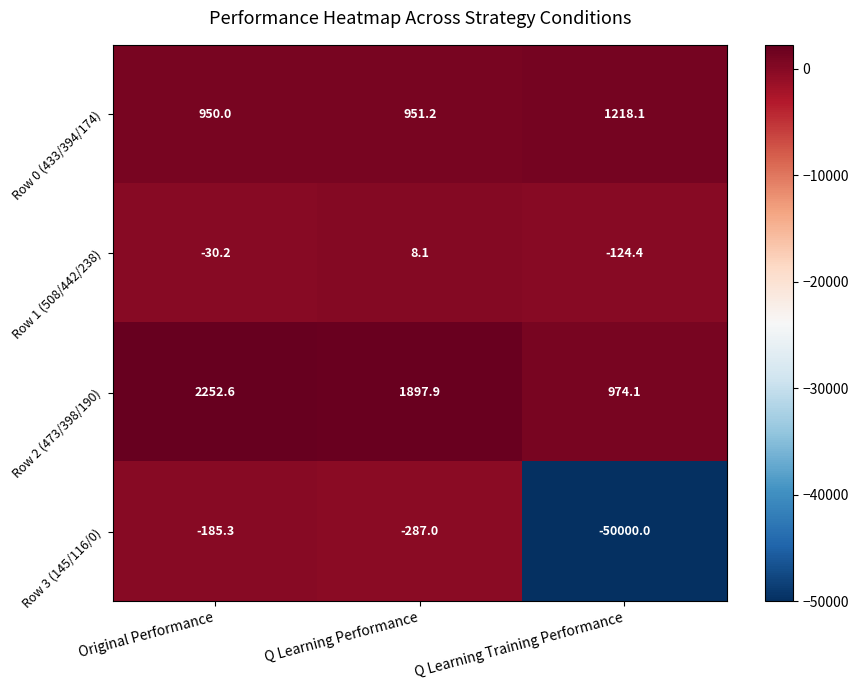

Rank the series by their maximum value, from highest to lowest.

Row 2 (473/398/190), Row 0 (433/394/174), Row 1 (508/442/238), Row 3 (145/116/0)